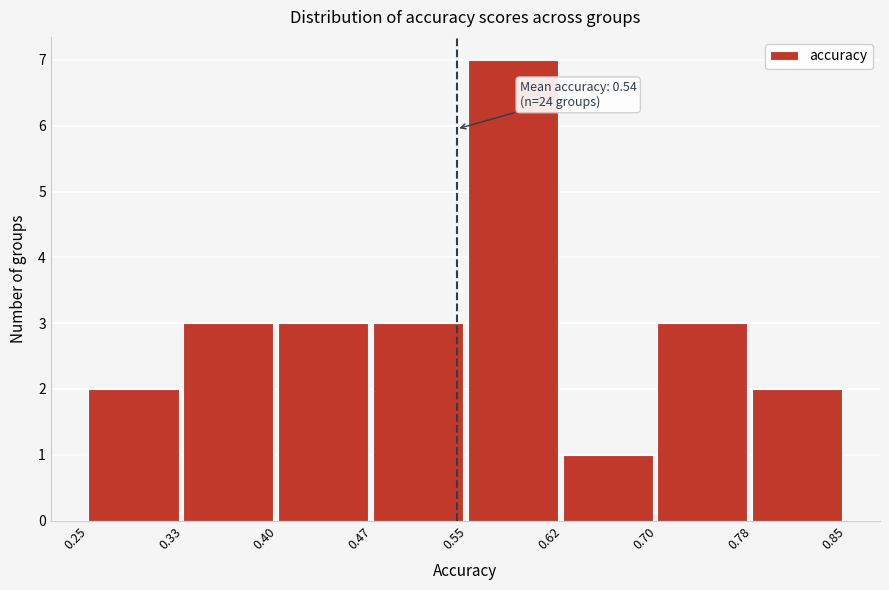

Over which range of the x-axis is the bar tallest?

0.55 to 0.62